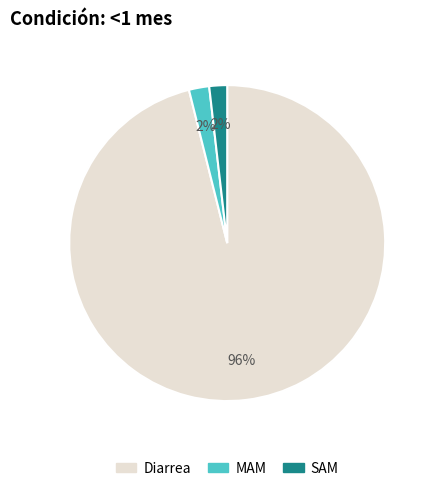

What percentage is the MAM slice, to the nearest percent?

2%